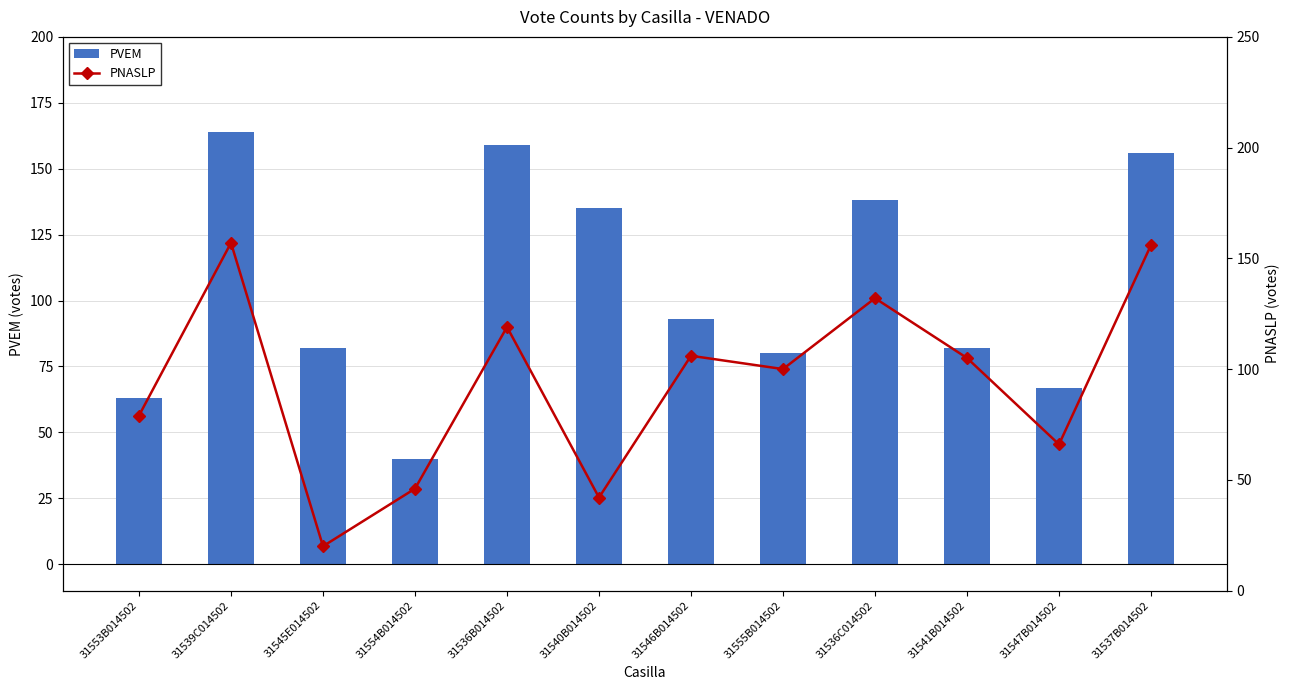

What is the difference between the PVEM values at 31540B014502 and 31536B014502?

24